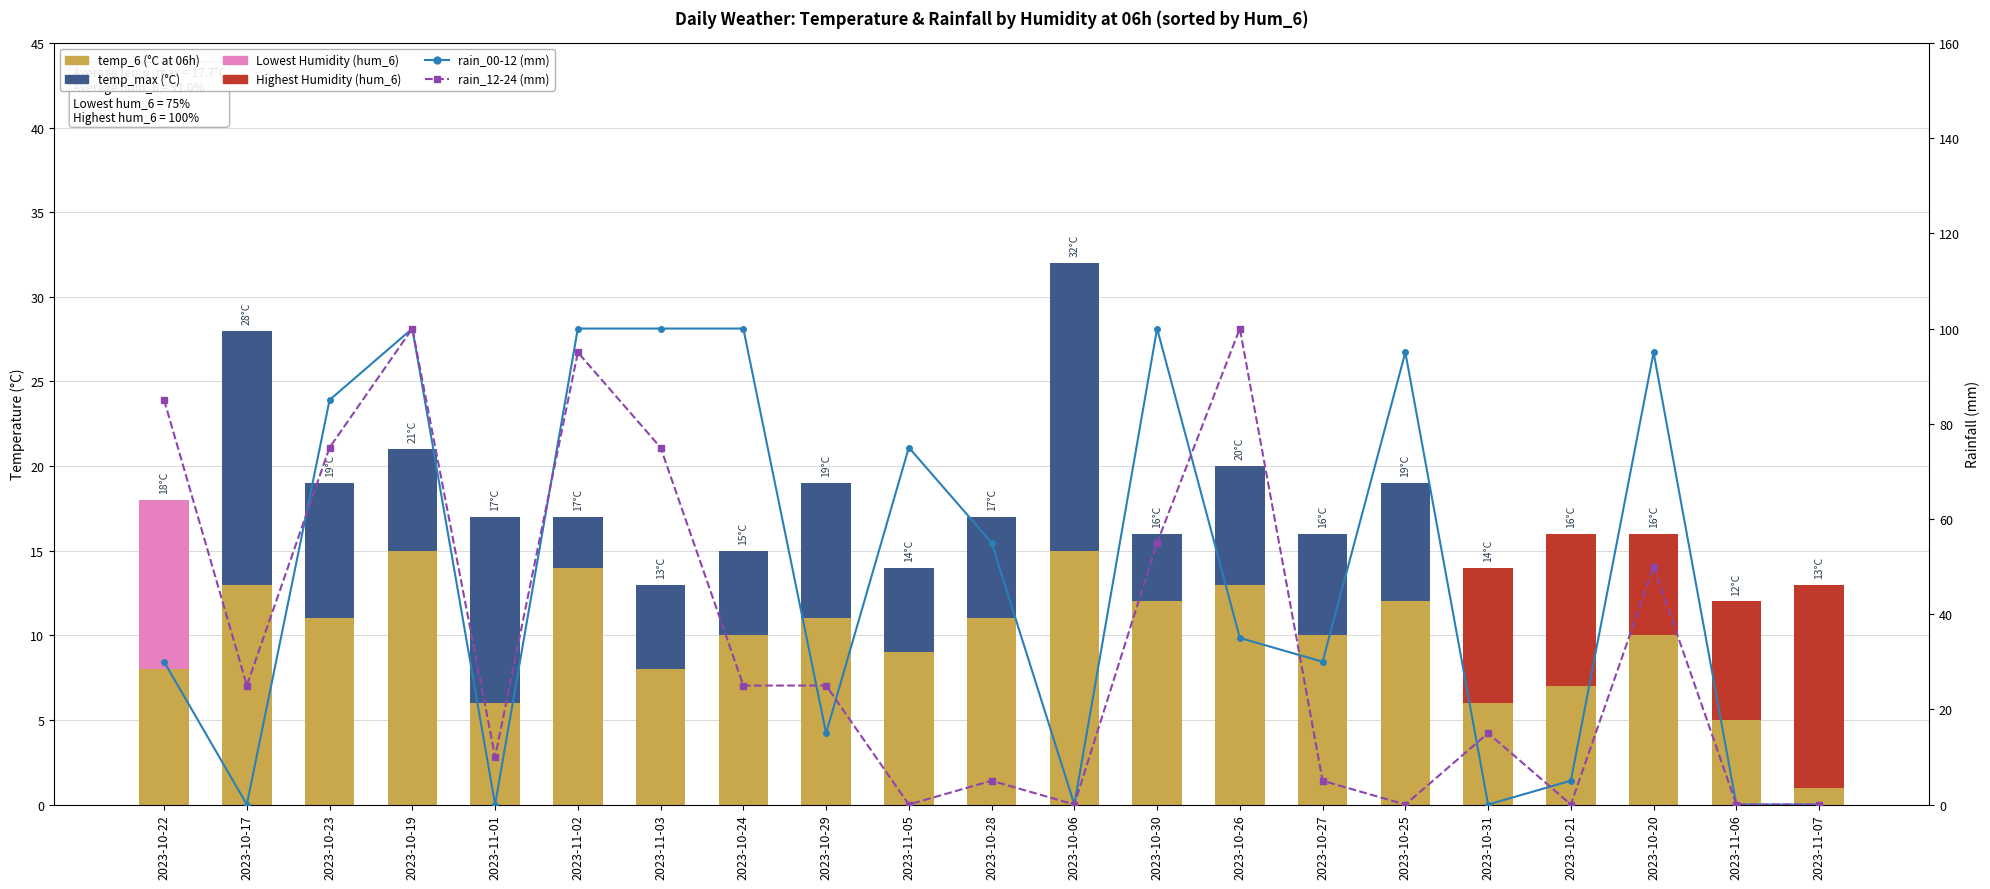

Count the number of categories in the chart.

21